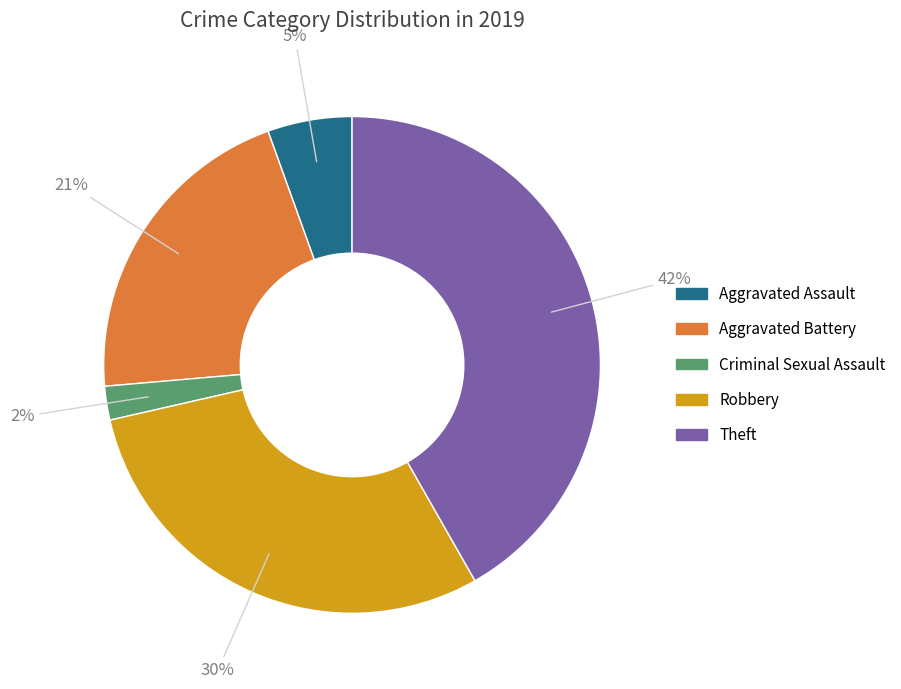

Is there any slice that represents more than half of the pie?

No